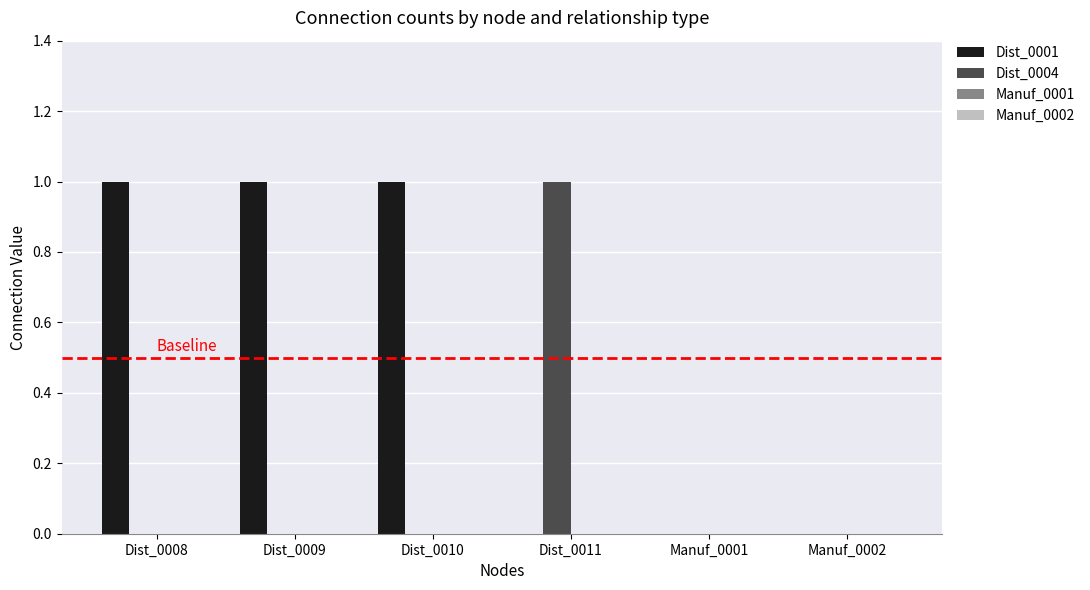

Reading left to right, list all the values displayed in this chart.

Dist_0001: Dist_0008=1	Dist_0009=1	Dist_0010=1	Dist_0011=0	Manuf_0001=0	Manuf_0002=0
Dist_0004: Dist_0008=0	Dist_0009=0	Dist_0010=0	Dist_0011=1	Manuf_0001=0	Manuf_0002=0